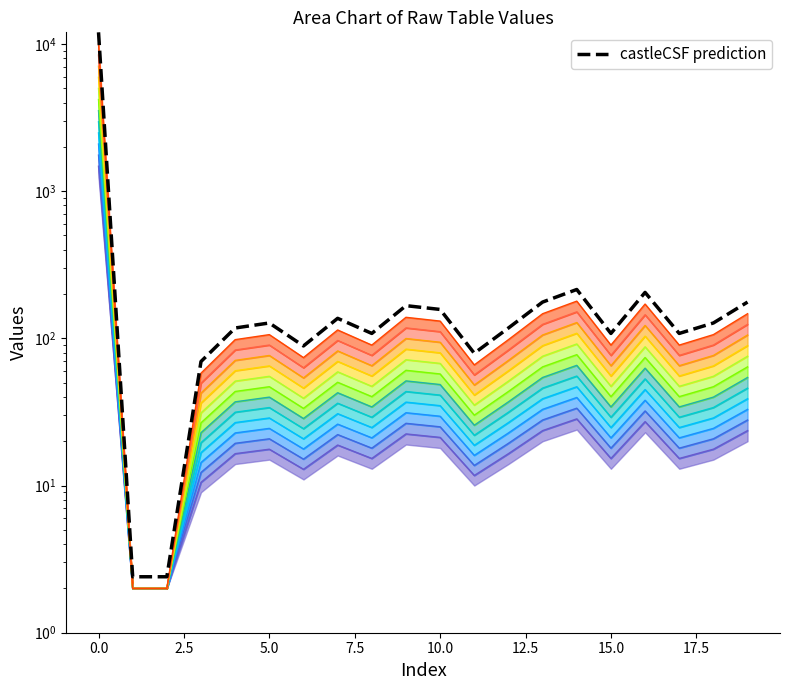

Does the chart display data point markers on the line(s)?

No